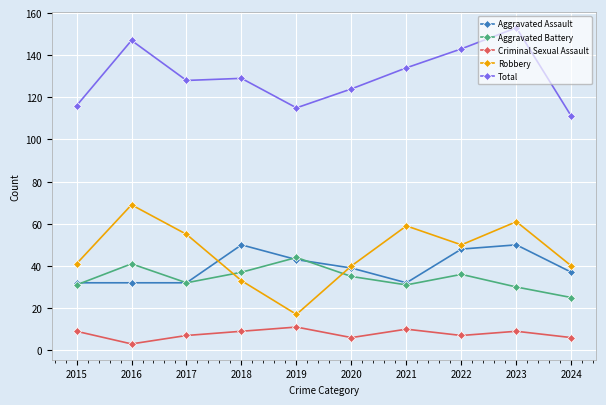

Which label corresponds to the smallest value in the chart?

2016